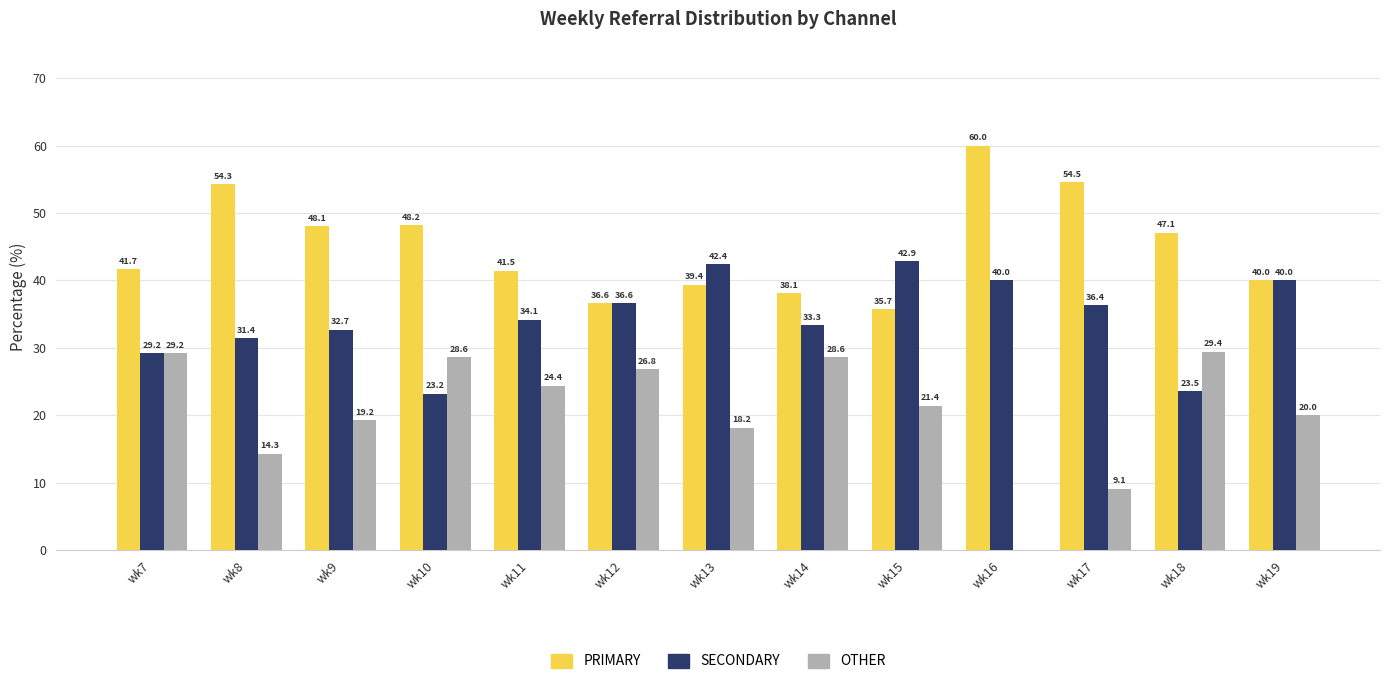

Is it true that OTHER equals 21.4 at wk15?

True